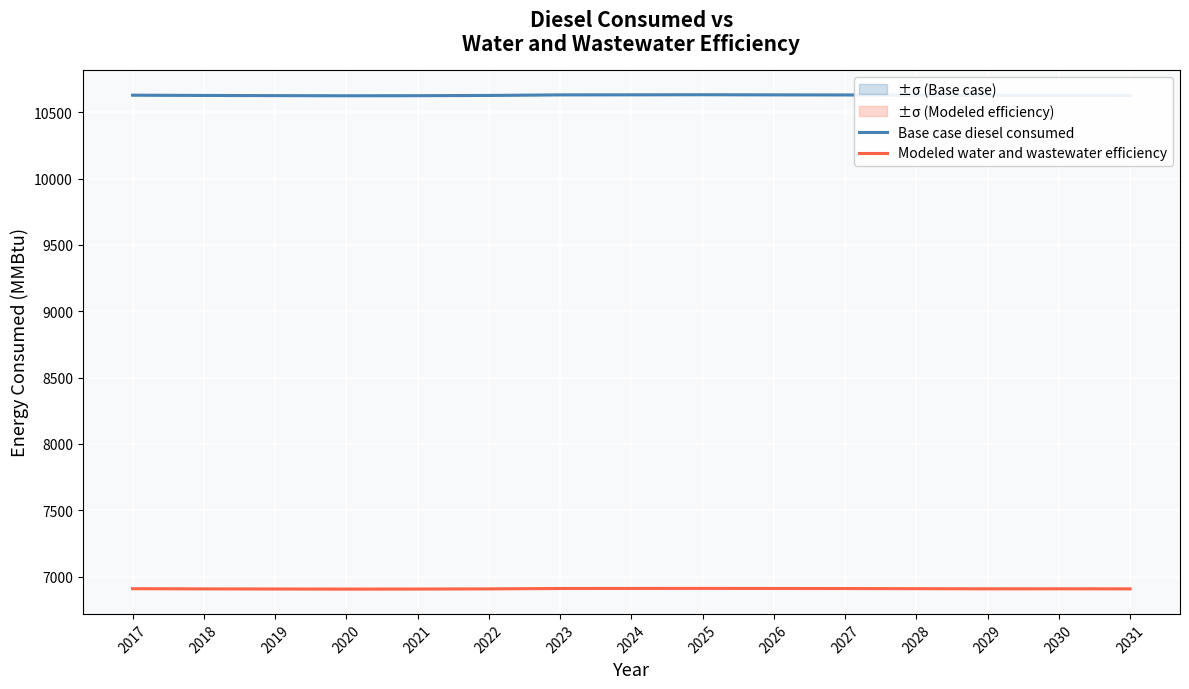

How many distinct data groups are displayed?

2